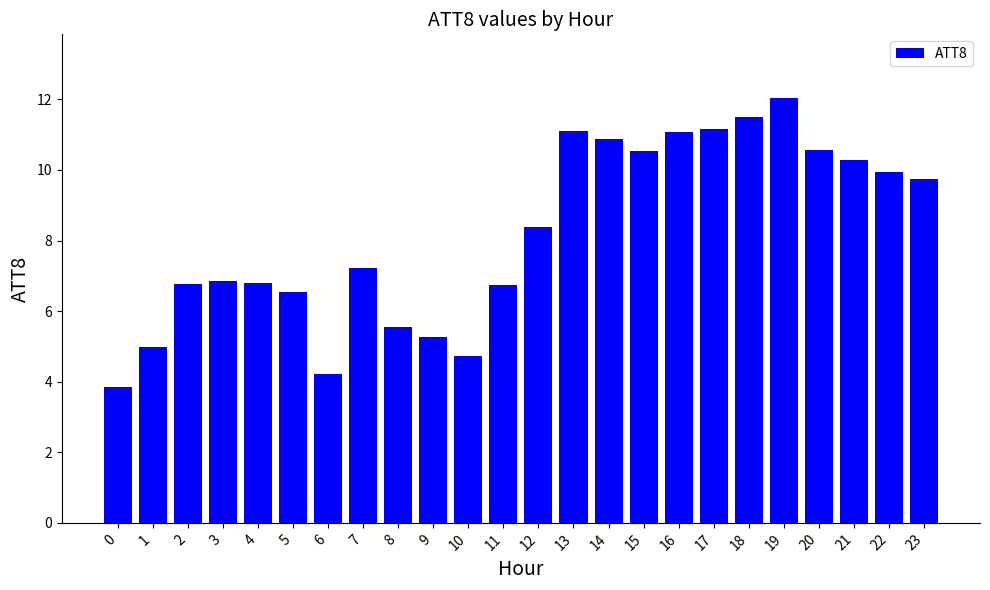

How many bars are there in total?

24